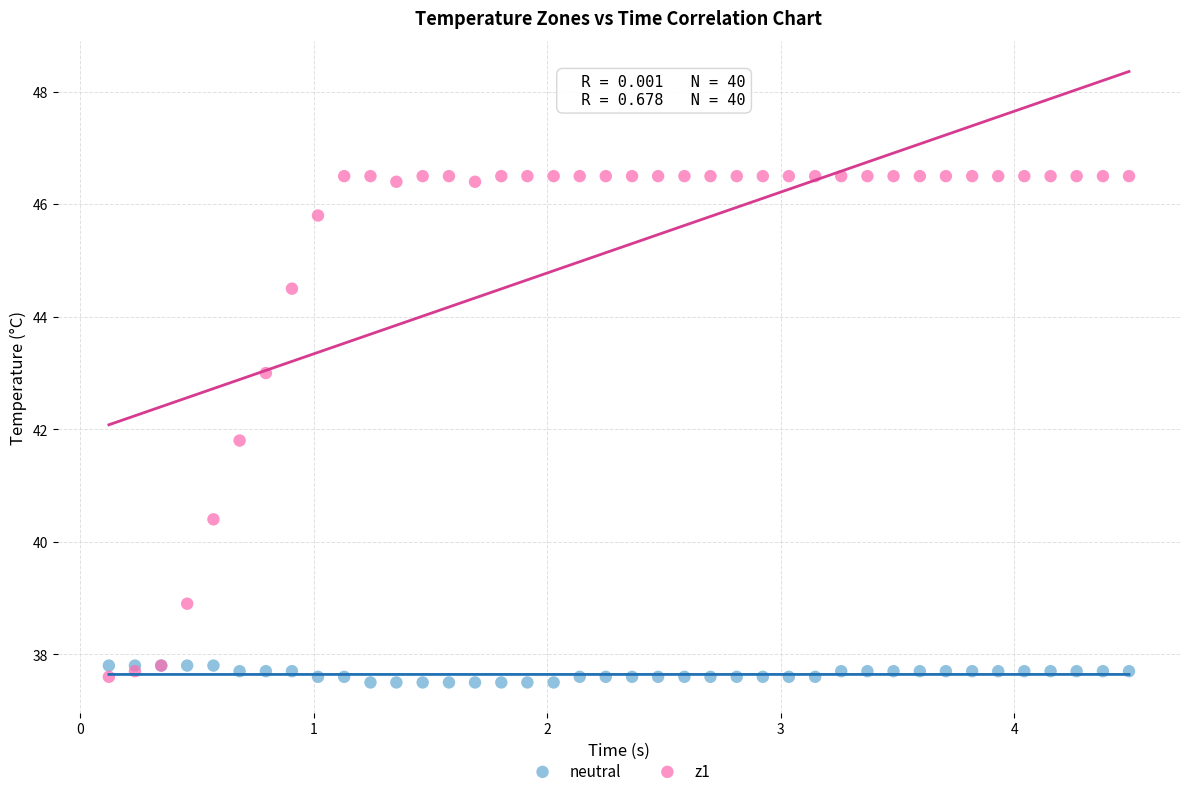

Which series has the widest spread of Y values?

z1